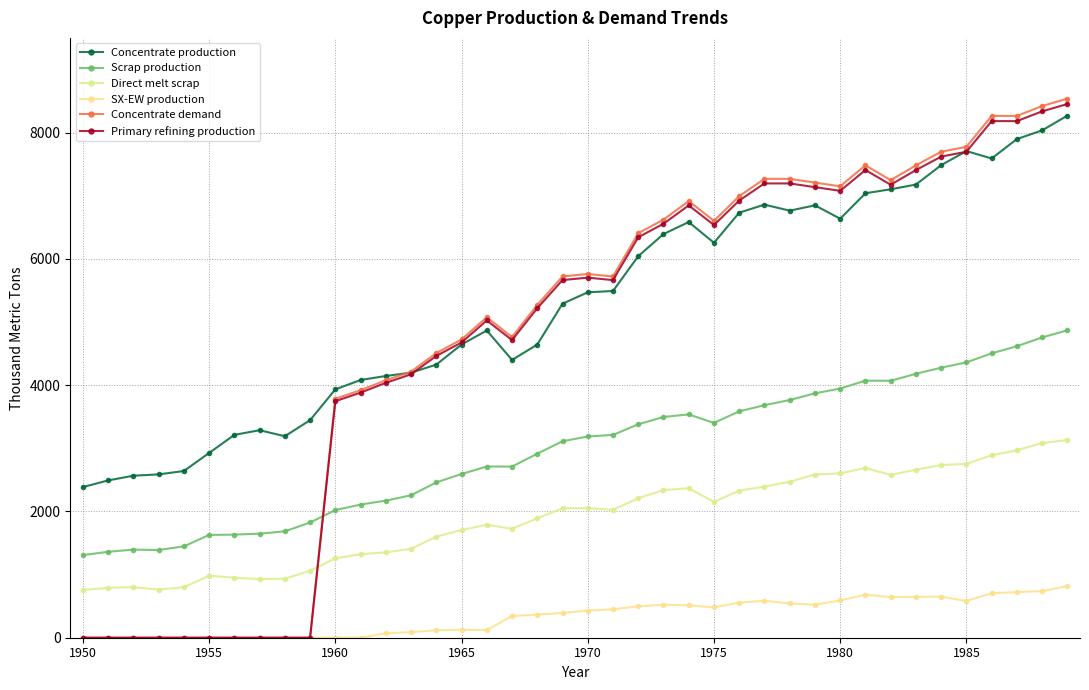

Where is the first local maximum for Primary refining production?

16